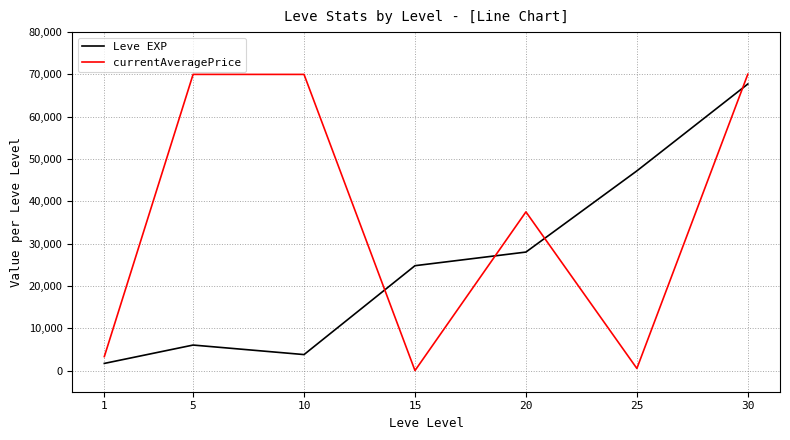

Is the value of currentAveragePrice at 30 greater than the value of Leve EXP at 25?

Yes